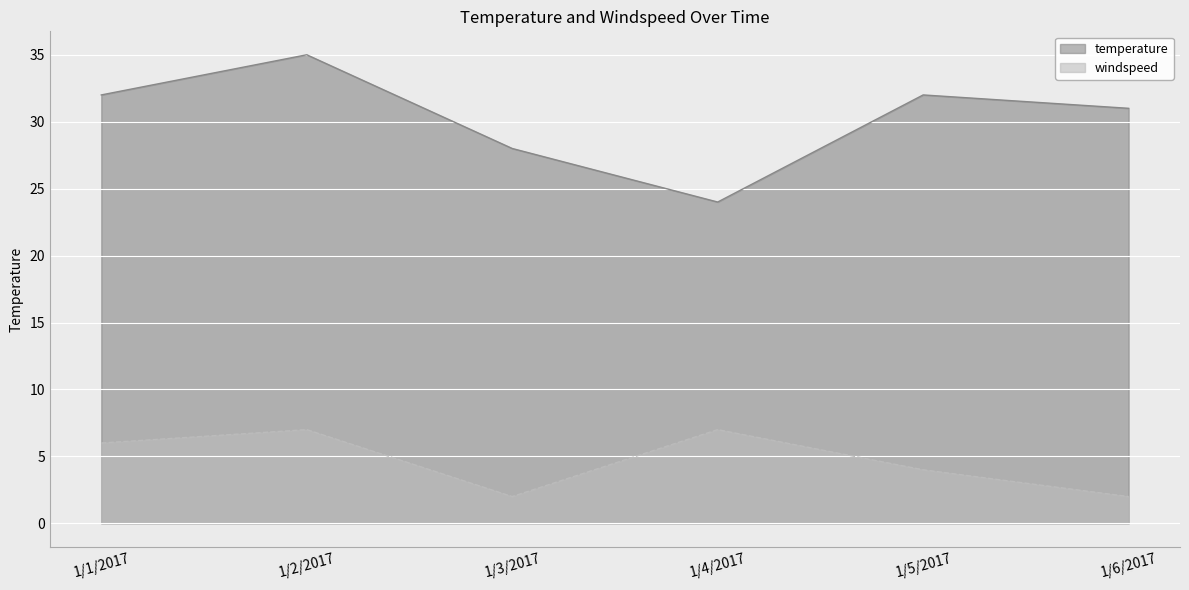

What is the sum of the windspeed values at 1/1/2017 and 1/6/2017?

8